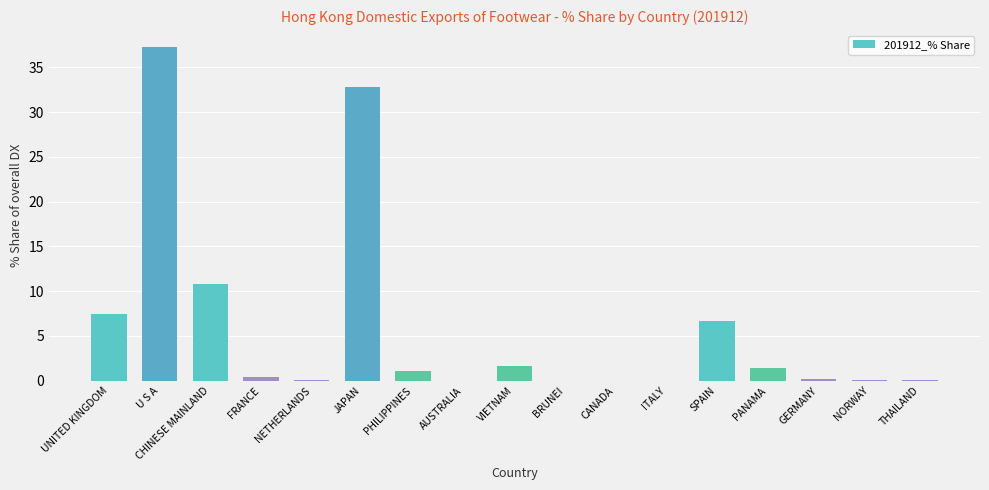

What is the sum of all values?

100.0